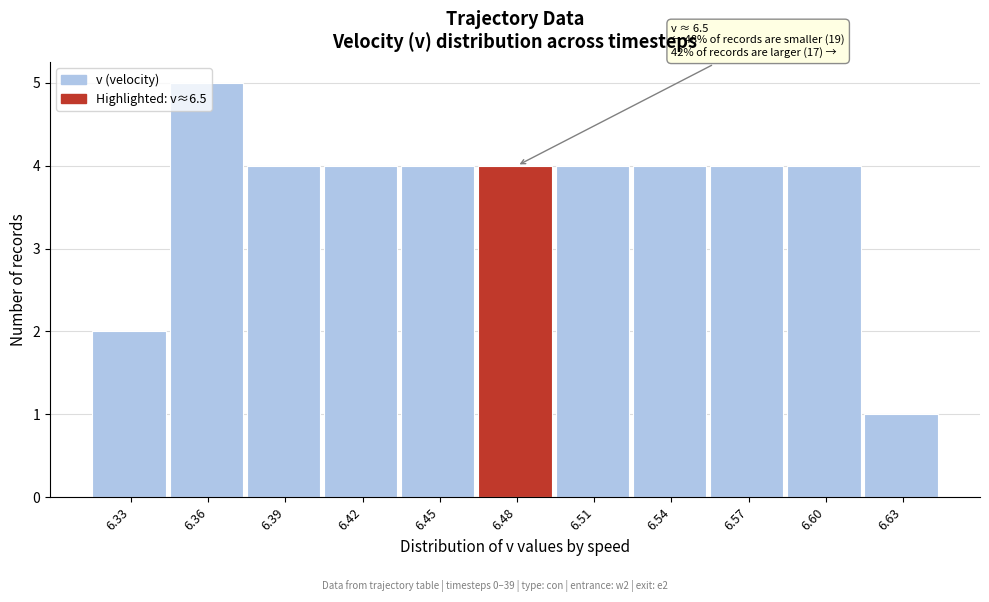

Approximately how many times larger is the value at 6.45 compared to 6.60?

1.0